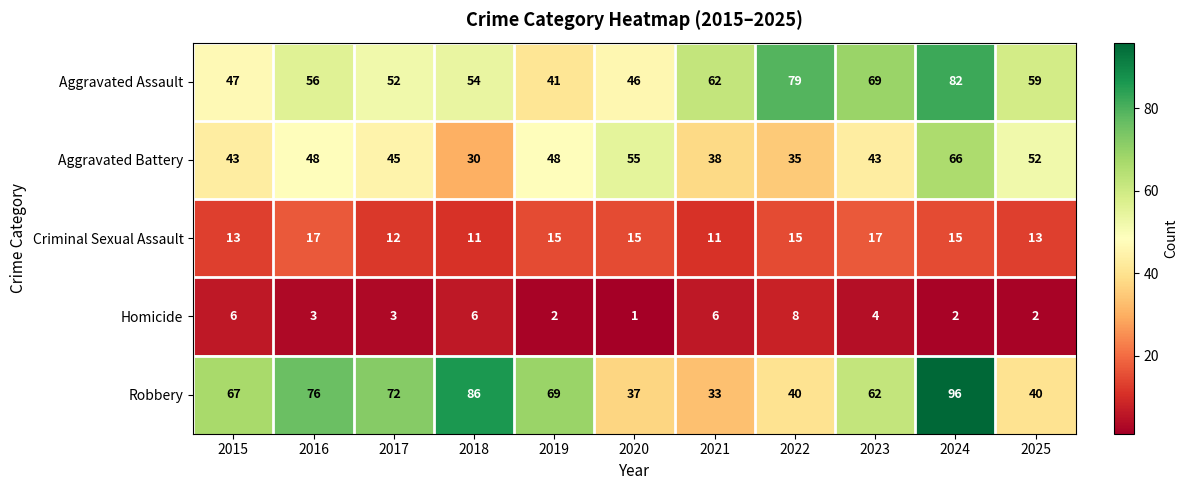

Which series has the largest total across all categories?

Robbery